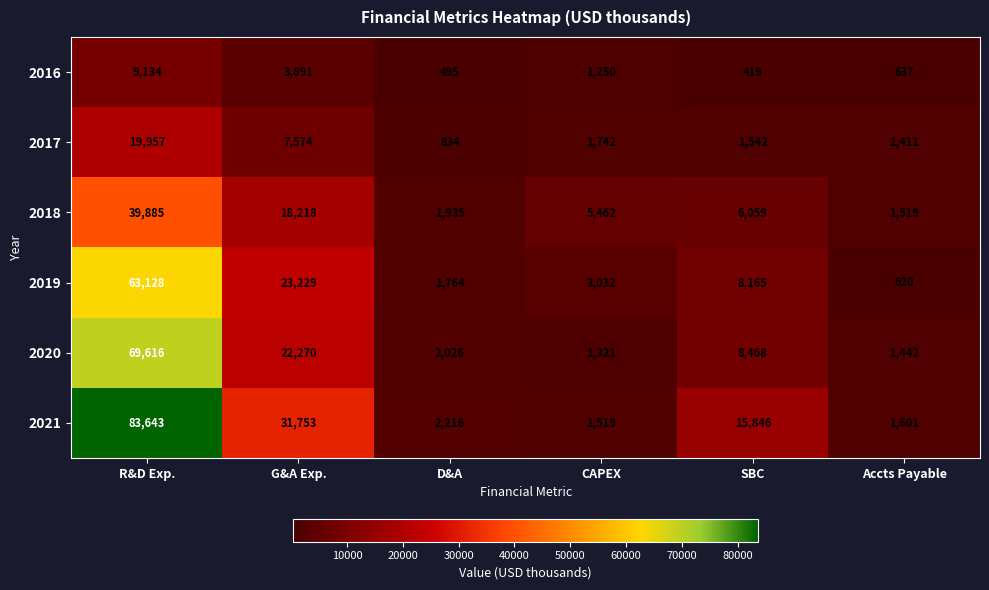

At which label is 2018 closest to 20702?

G&A Exp.